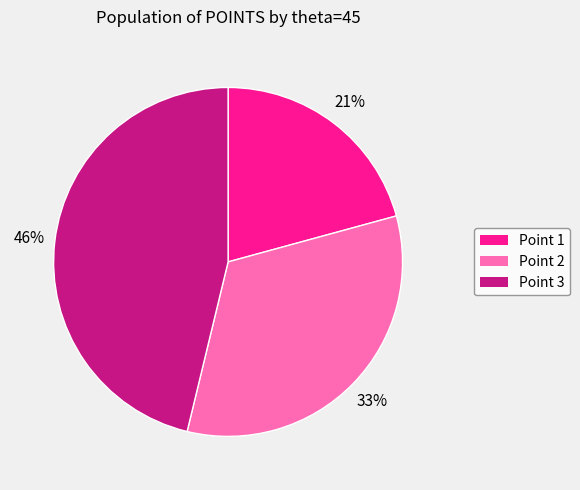

Is there any slice that represents more than half of the pie?

No